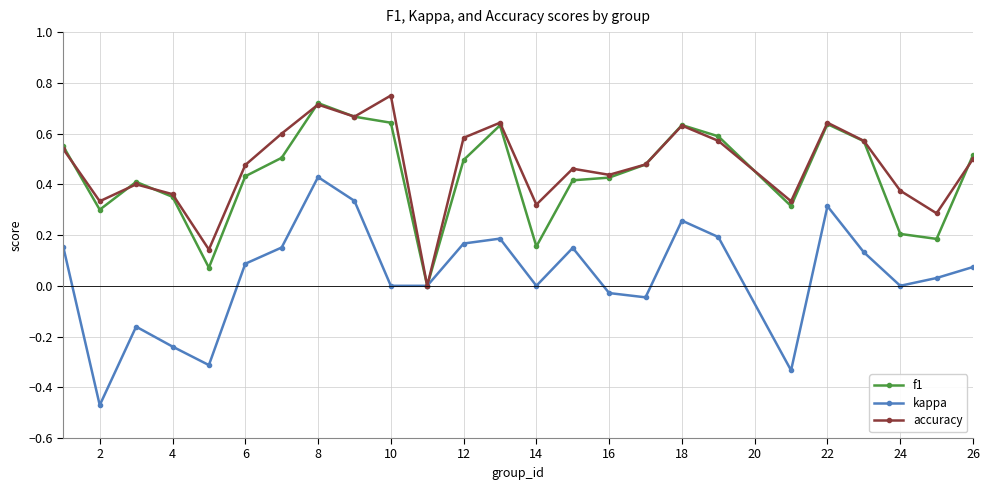

True or false: f1 has more than 1 points higher than both neighbors.

True